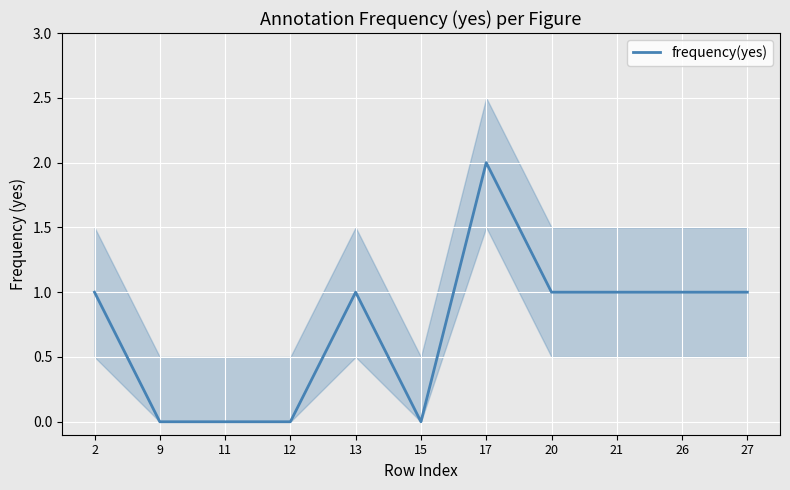

Which category has the lowest value across all series?

9